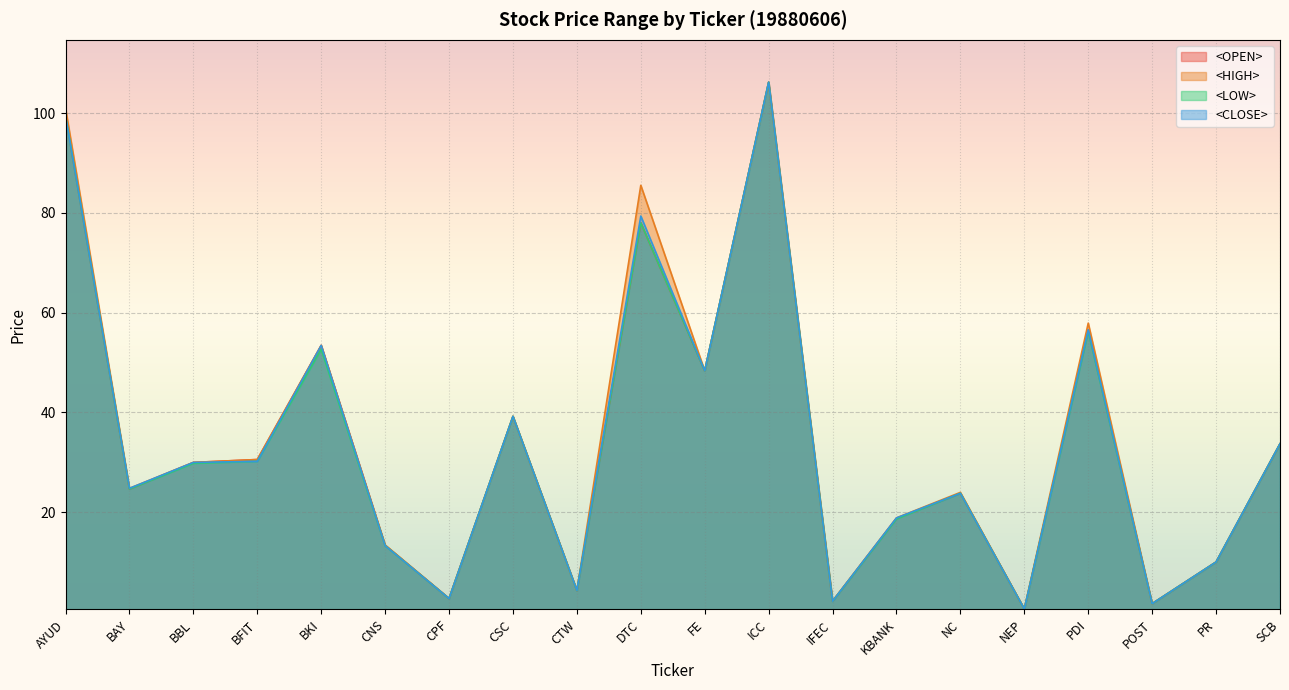

Reading right to left, what are all the values shown in this chart?

<OPEN>: SCB=33.7	PR=10.0	POST=1.6	PDI=56.6	NEP=0.5	NC=23.8	KBANK=18.7	IFEC=2.1	ICC=106.2	FE=48.3	DTC=78.0	CTW=4.3	CSC=39.2	CPF=2.6	CNS=13.3	BKI=53.4	BFIT=30.5	BBL=30.0	BAY=24.6	AYUD=99.5
<HIGH>: SCB=33.7	PR=10.0	POST=1.6	PDI=57.9	NEP=0.5	NC=23.9	KBANK=18.8	IFEC=2.1	ICC=106.2	FE=48.3	DTC=85.6	CTW=4.3	CSC=39.2	CPF=2.7	CNS=13.4	BKI=53.4	BFIT=30.5	BBL=30.0	BAY=24.8	AYUD=101.0
<LOW>: SCB=33.7	PR=10.0	POST=1.6	PDI=56.2	NEP=0.5	NC=23.8	KBANK=18.6	IFEC=2.1	ICC=106.2	FE=48.3	DTC=78.0	CTW=4.3	CSC=39.2	CPF=2.6	CNS=13.3	BKI=52.6	BFIT=30.2	BBL=29.8	BAY=24.6	AYUD=99.5
<CLOSE>: SCB=33.7	PR=10.0	POST=1.6	PDI=56.6	NEP=0.5	NC=23.8	KBANK=18.8	IFEC=2.1	ICC=106.2	FE=48.3	DTC=79.4	CTW=4.3	CSC=39.2	CPF=2.6	CNS=13.3	BKI=53.4	BFIT=30.2	BBL=30.0	BAY=24.8	AYUD=99.5